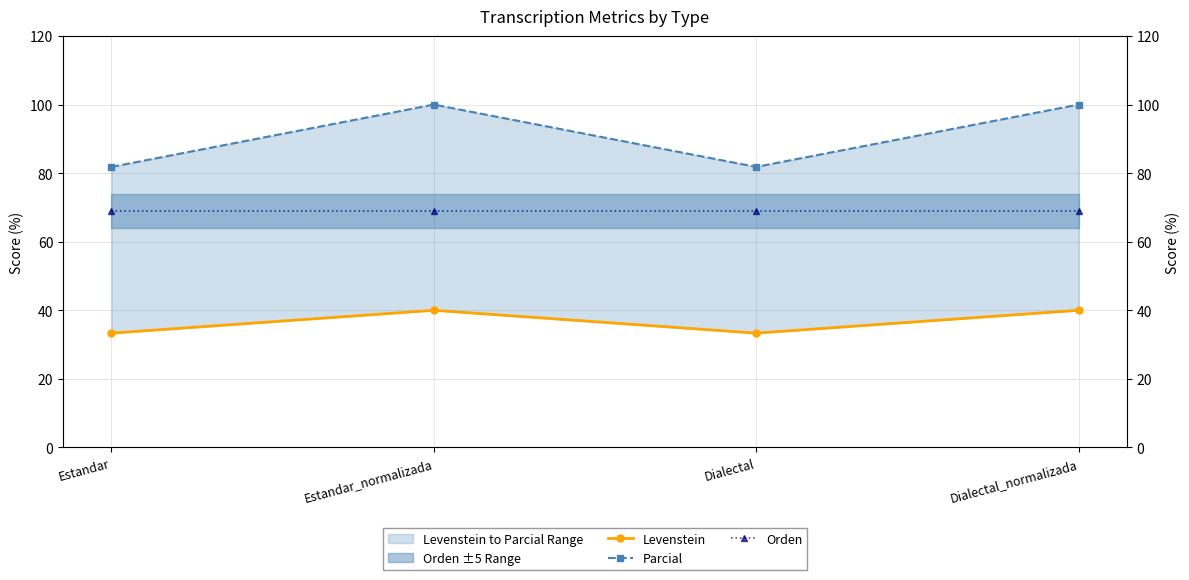

Which series changed the most between Estandar and Dialectal?

Levenstein